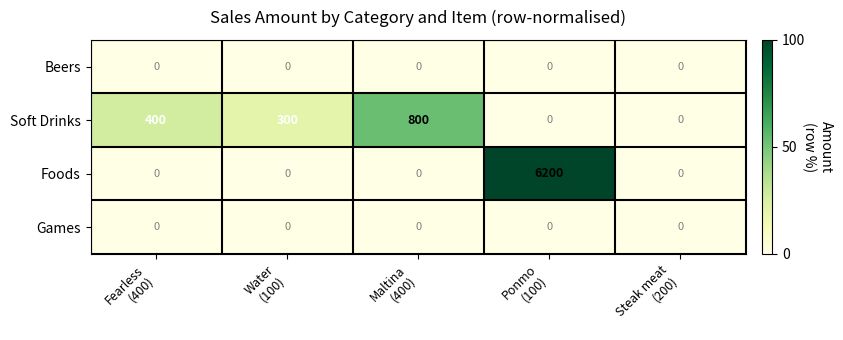

Which series has the widest spread of values?

Foods